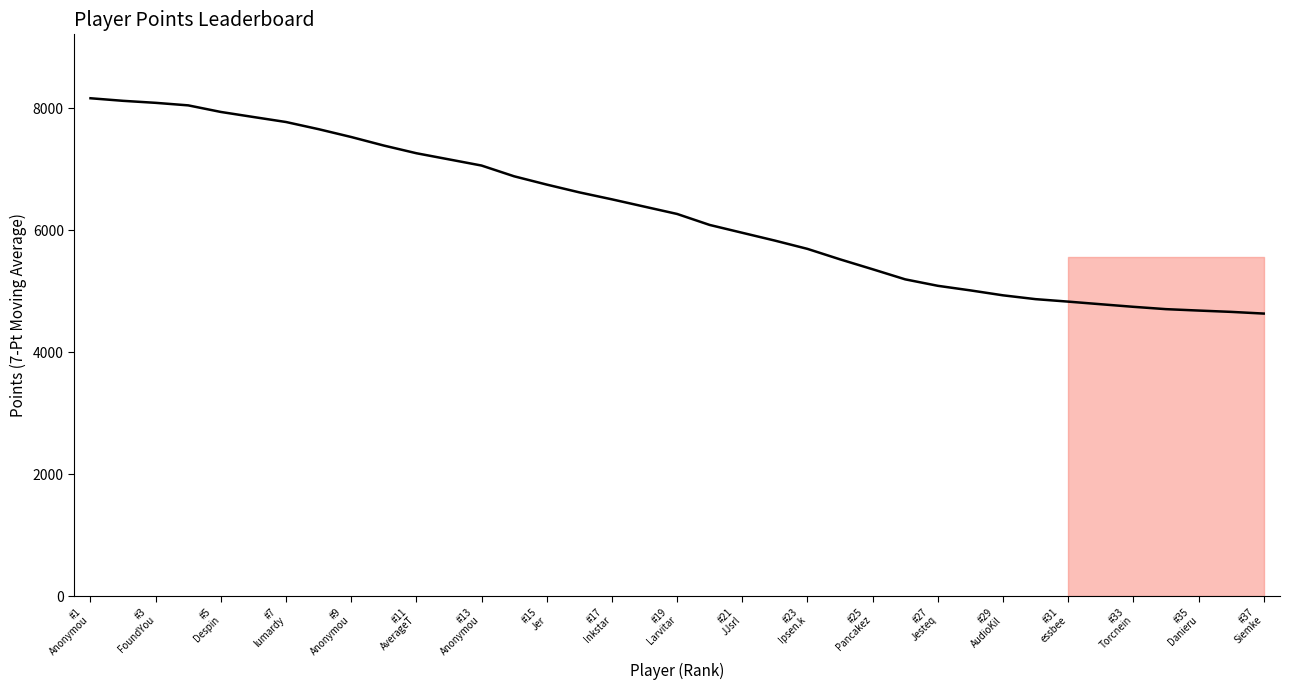

What is the maximum value shown in the chart?

8162.8